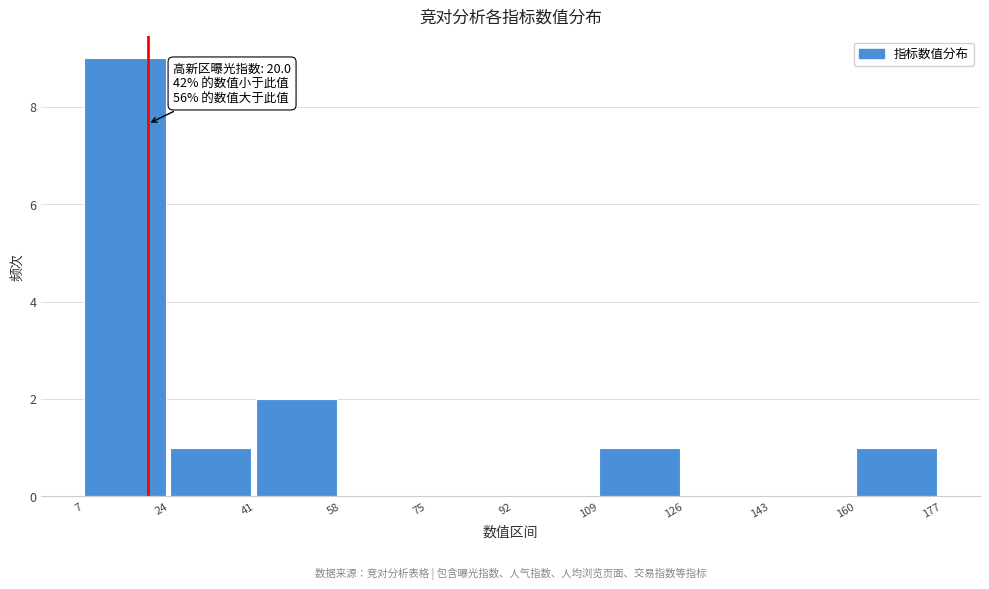

Over which range of the x-axis is the bar tallest?

7 to 24